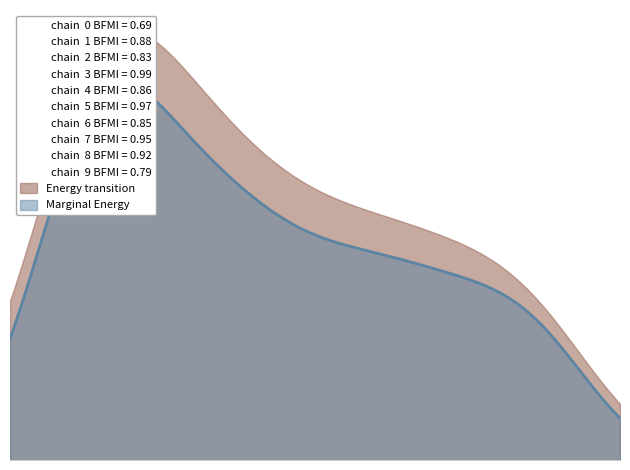

True or false: there are more than 1 points higher than both neighbors.

False